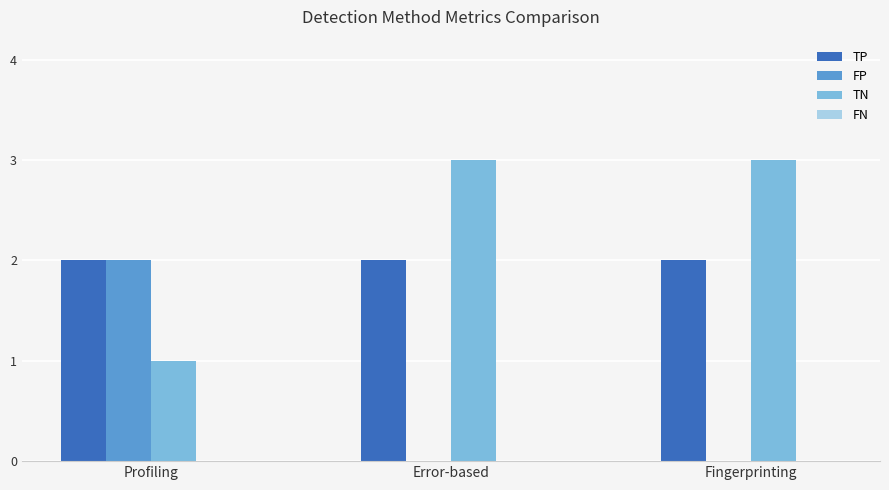

What is the difference between the TN values at Error-based and Profiling?

2